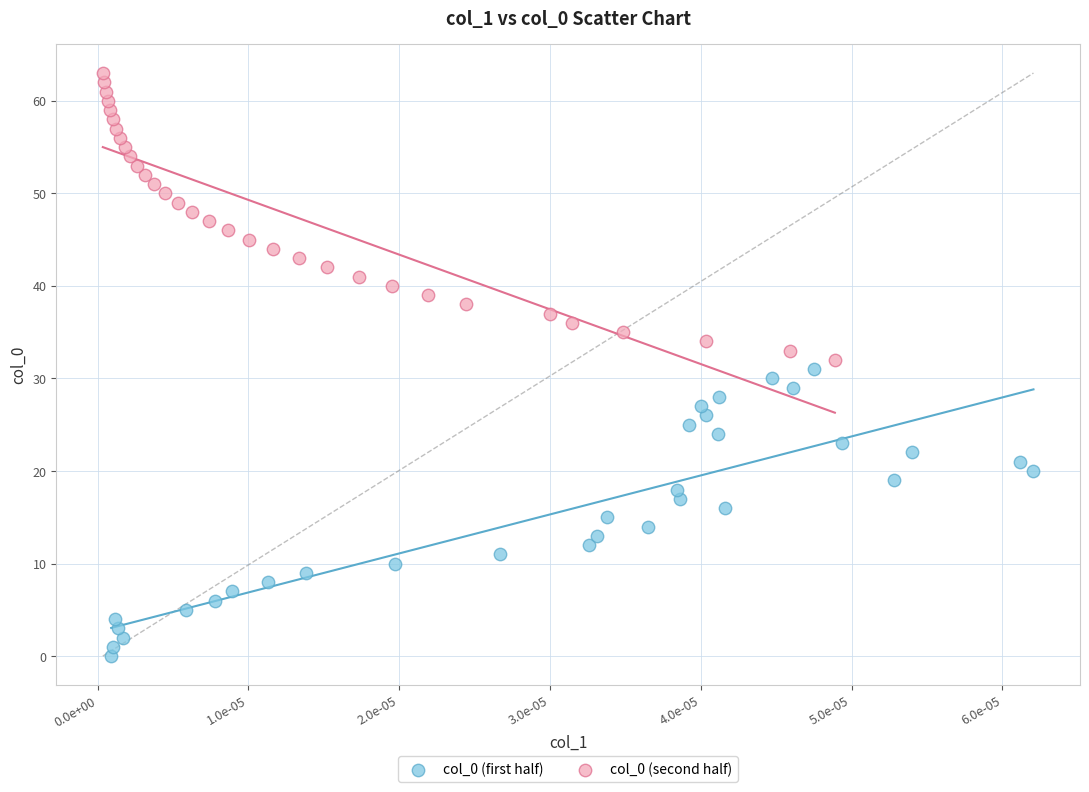

Which series contains the lowest Y value?

col_0 (first half)